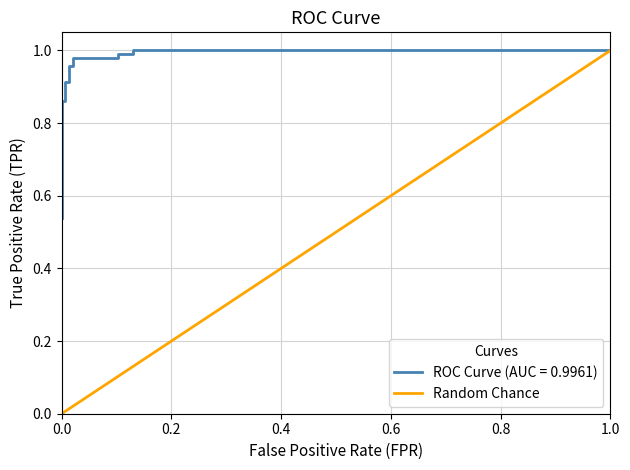

The chart shows a value of 0 at 0.0. True or false?

False